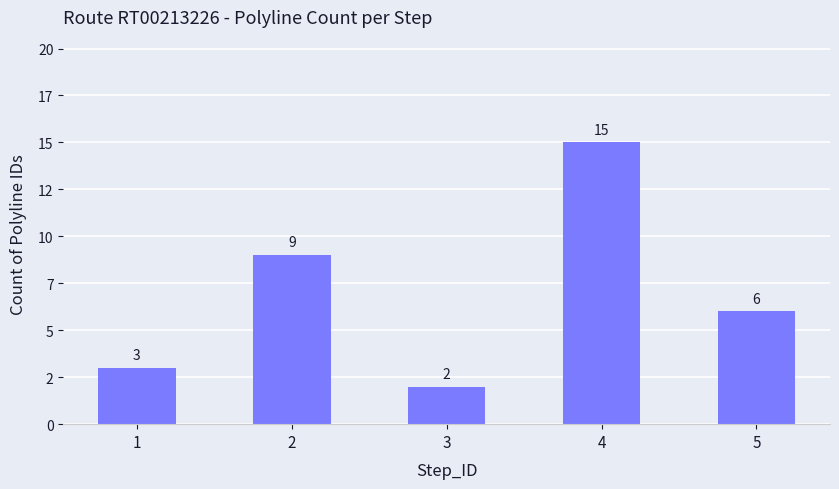

Does the chart contain any negative values?

No